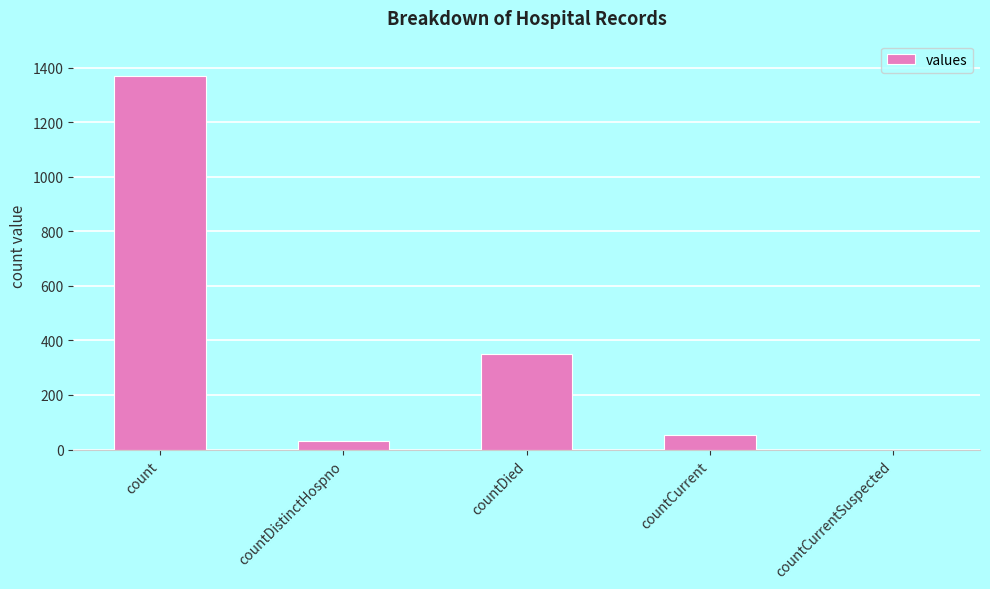

True or false: the data shows 52 at countCurrent.

True